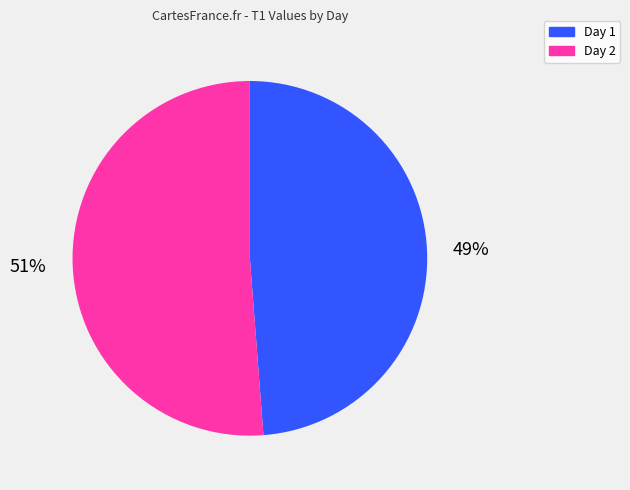

Which has a higher value, Day 2 or Day 1?

Day 2